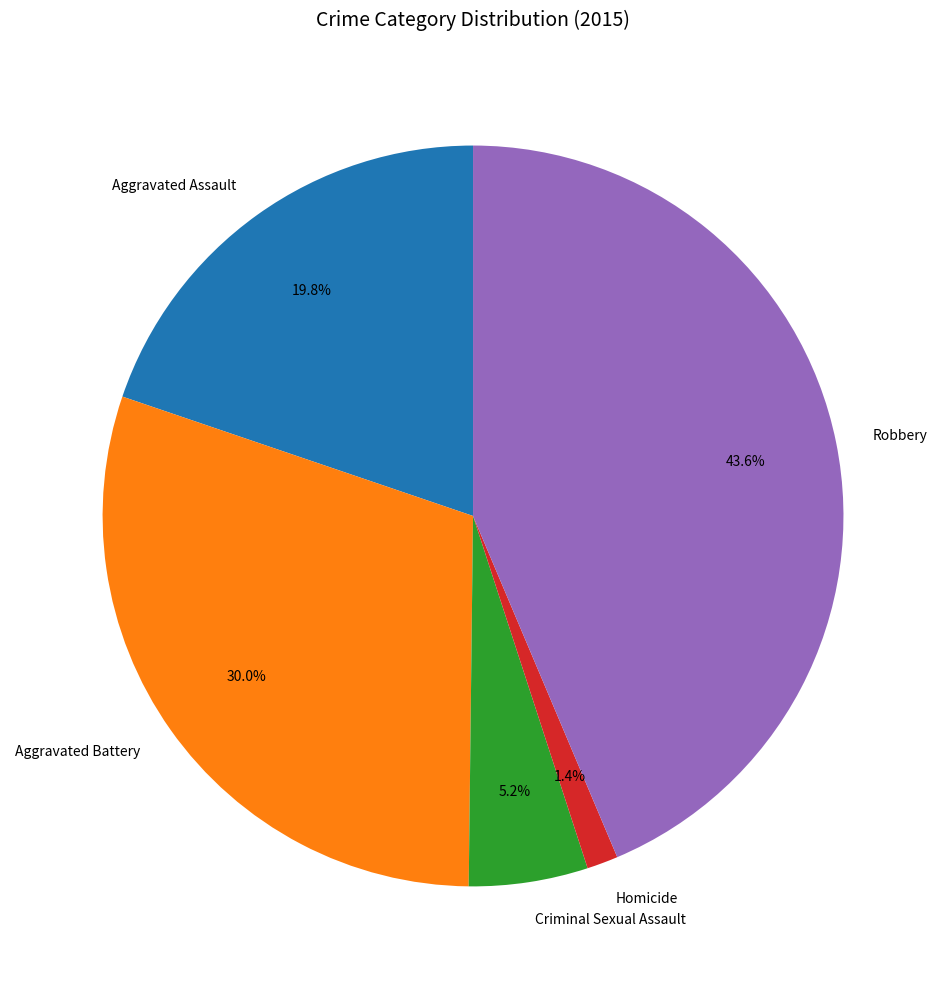

True or false: Homicide accounts for 1% of the total.

True